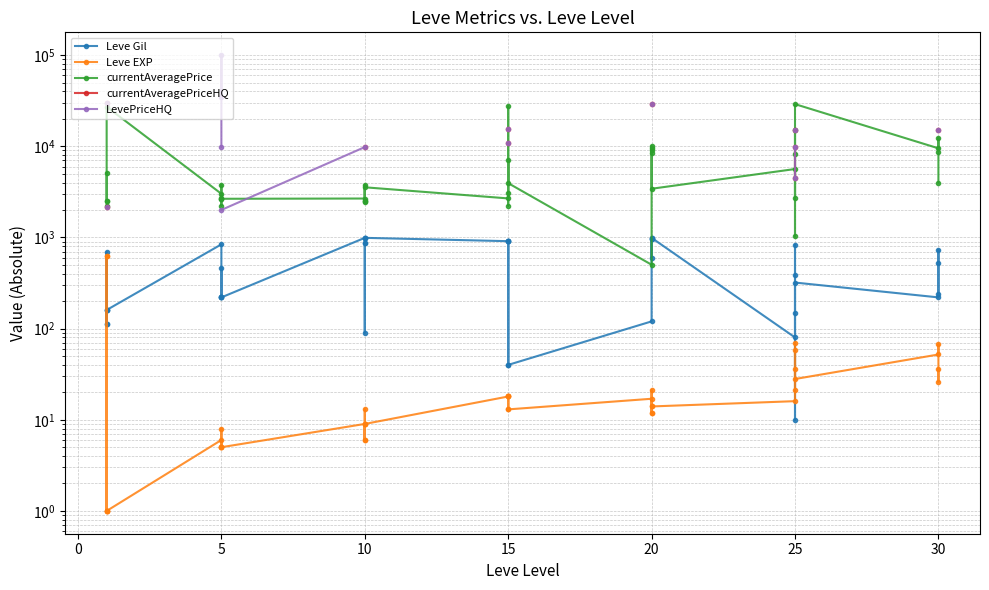

What value does the currentAveragePrice series have at 30?

9500.0